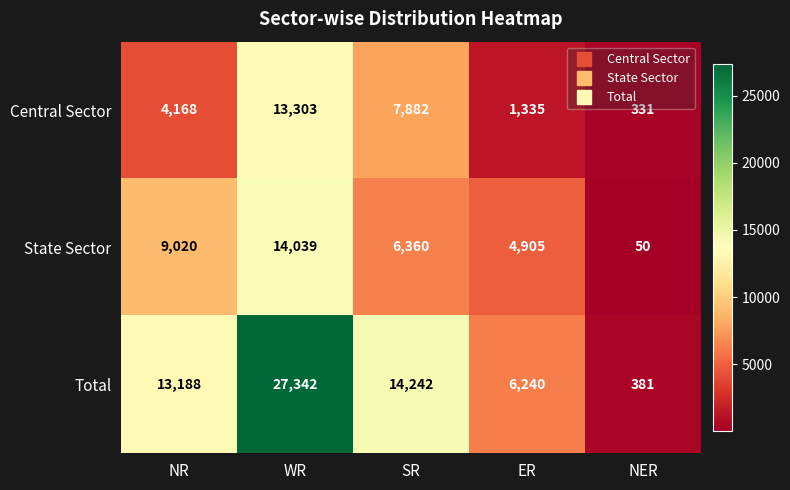

What is the difference between the maximum and second lowest values in the State Sector series?

9134